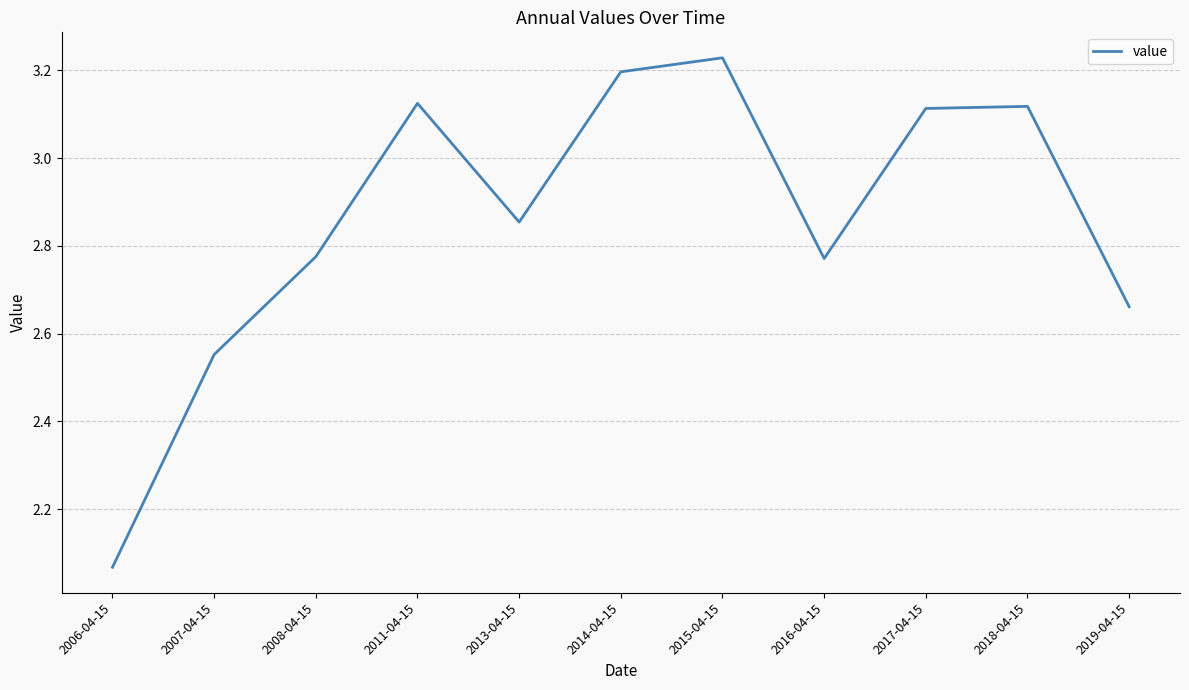

What is the difference between the maximum and second lowest values?

0.7